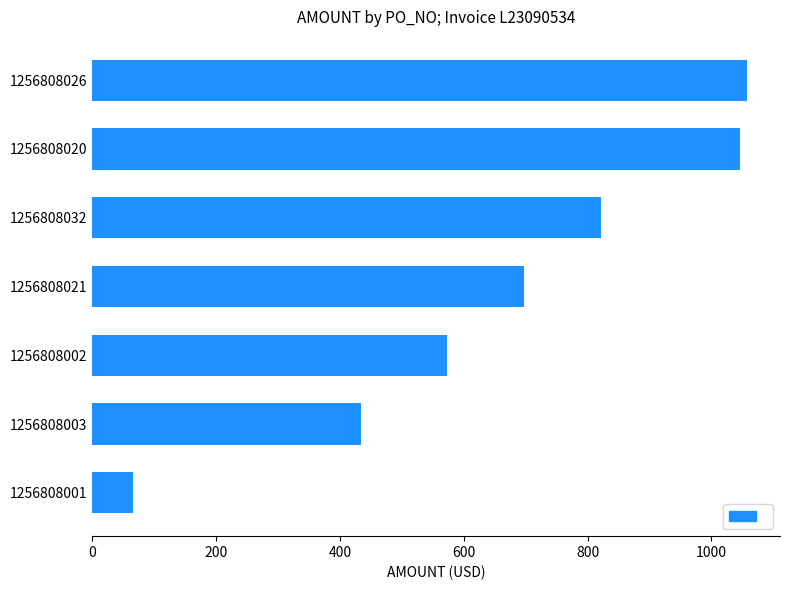

Reading bottom to top, what are all the values shown in this chart?

1256808001=65.8	1256808003=434.2	1256808002=573.6	1256808021=697.2	1256808032=821.7	1256808020=1045.8	1256808026=1057.8